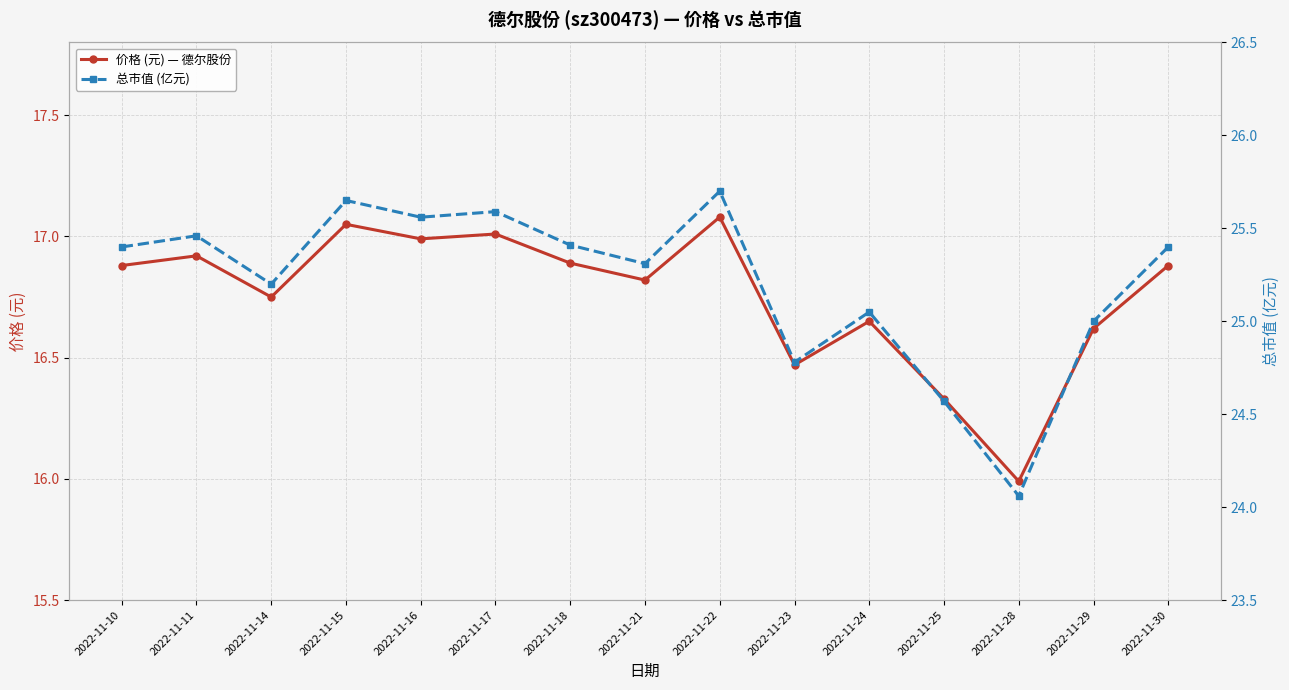

Is the value of 总市值 (亿元) at 2022-11-16 greater than the value of 价格 (元) — 德尔股份 at 2022-11-30?

Yes